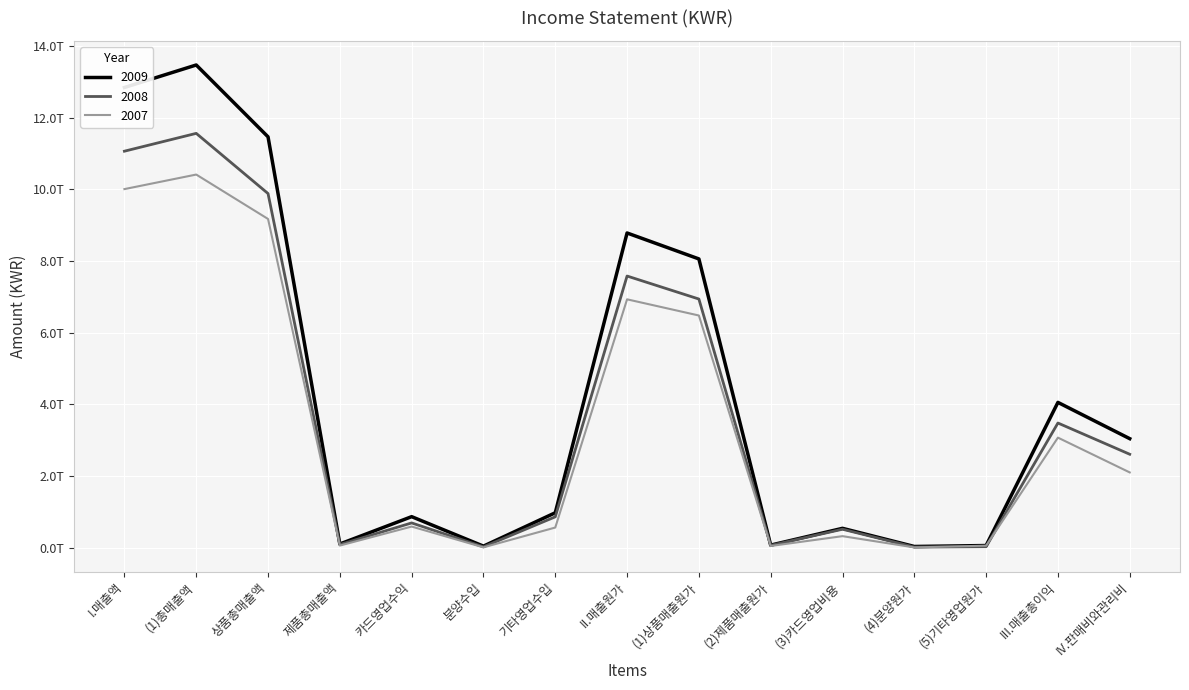

What are all the series names shown in the legend?

2009, 2008, 2007